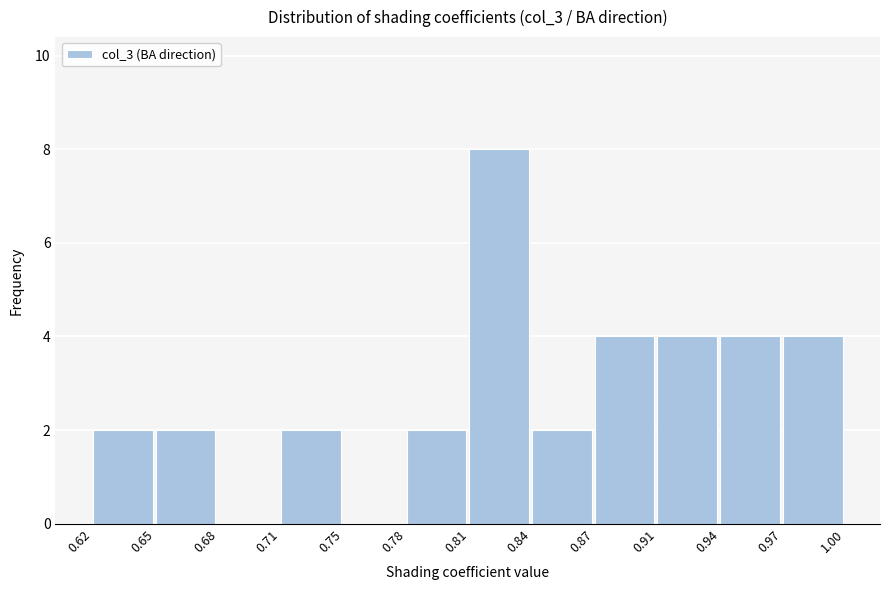

Reading left to right, transcribe all the data shown in this chart.

0.62=2	0.65=2	0.68=0	0.71=2	0.75=0	0.78=2	0.81=8	0.84=2	0.87=4	0.91=4	0.94=4	0.97=4